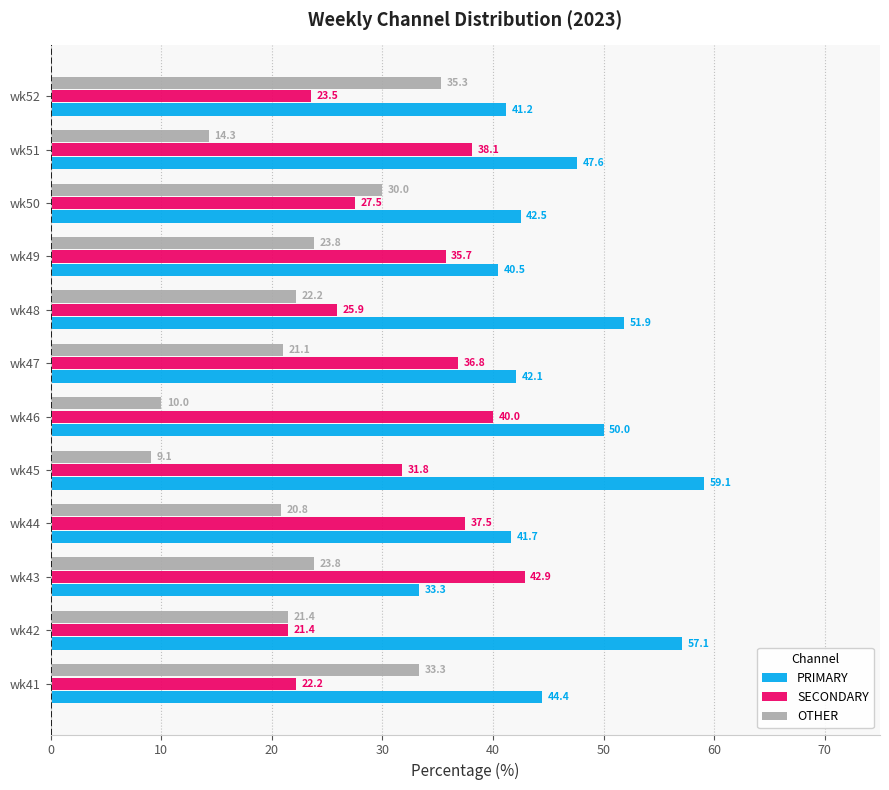

What is the highest value of the SECONDARY series?

42.9